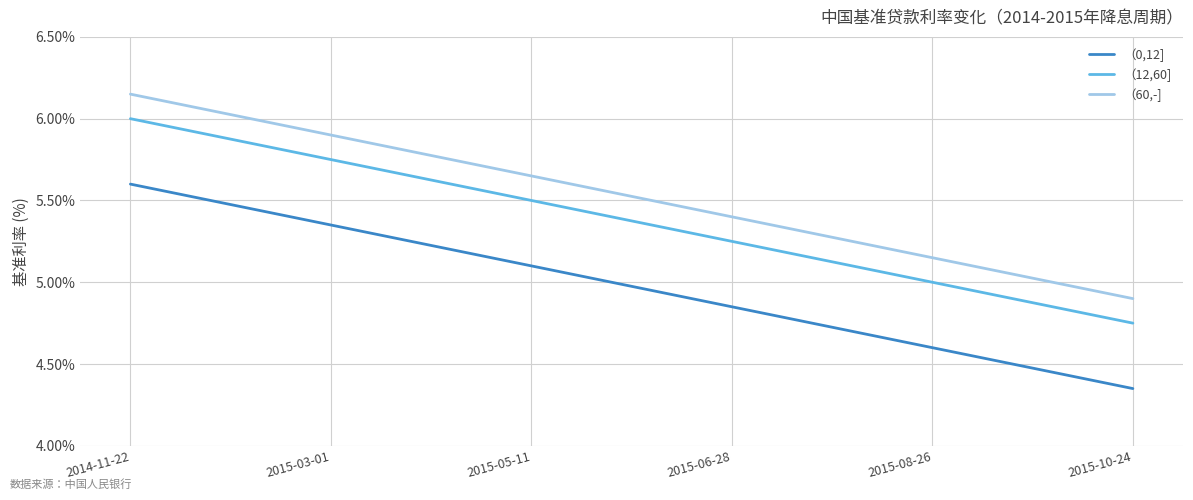

Rank the series by their average value, from lowest to highest.

（0,12], （12,60], （60,-]